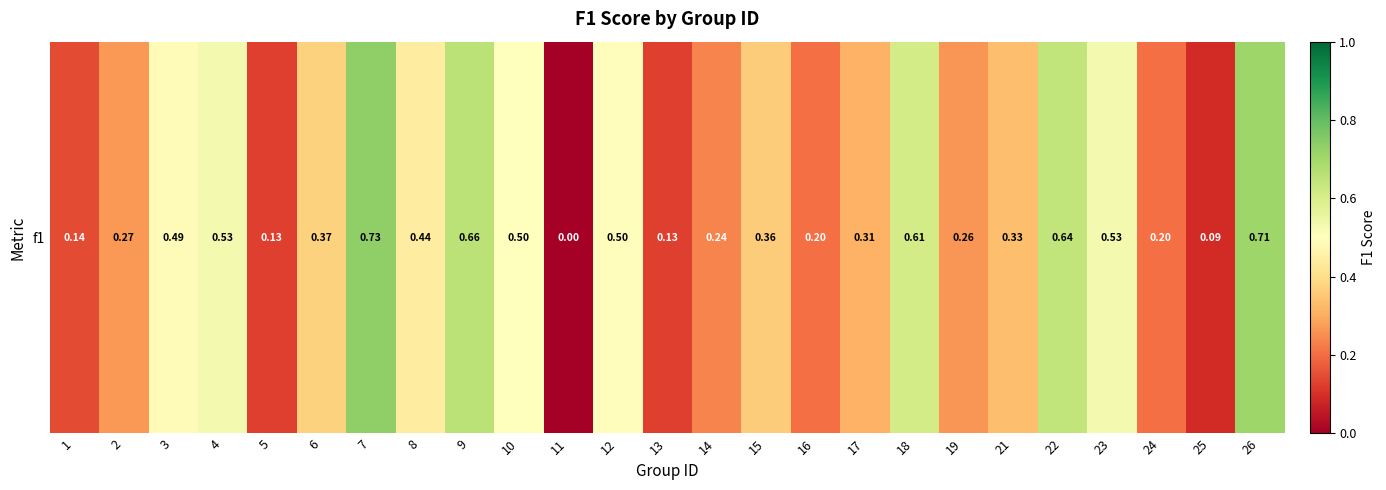

Read the value at 14.

0.2